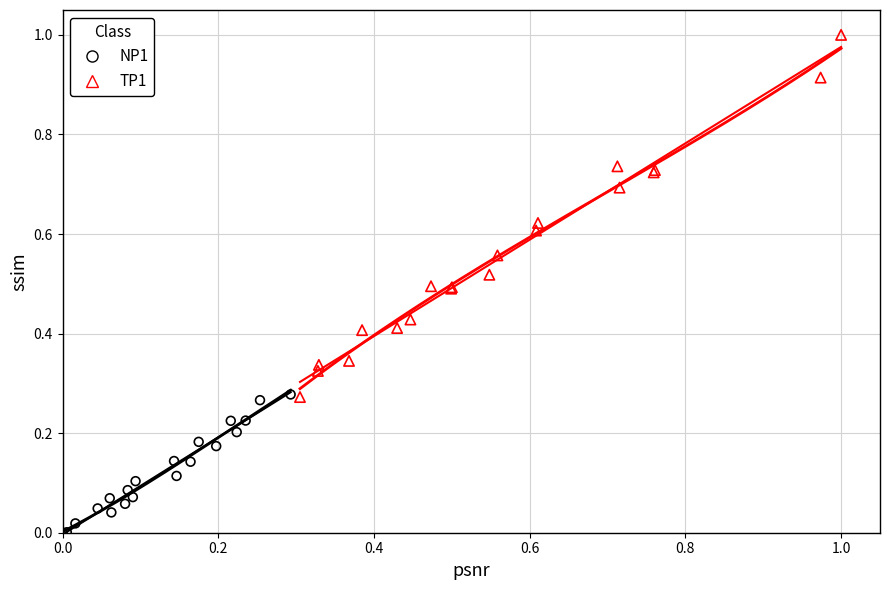

Which series has the widest spread of Y values?

TP1